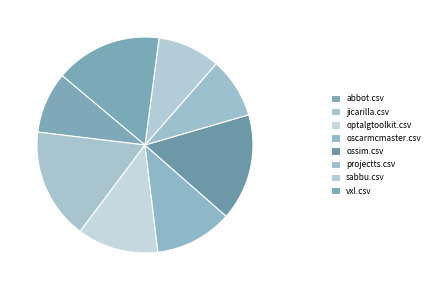

The vxl.csv slice represents 16% of the pie. True or false?

True